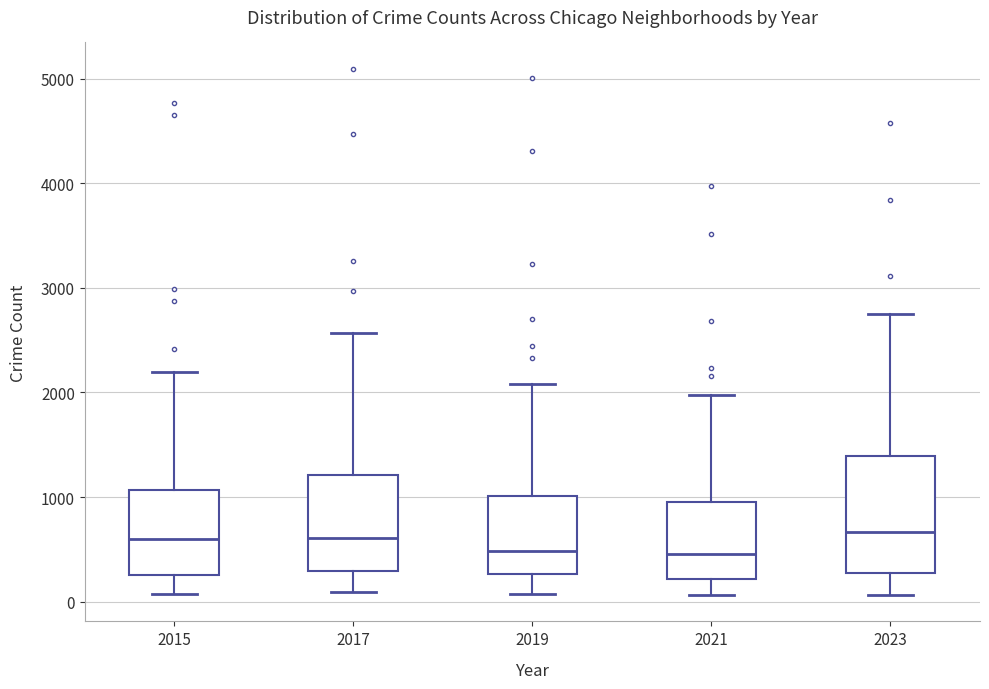

Comparing the boxes themselves (not the whiskers), which one is the tallest?

2023